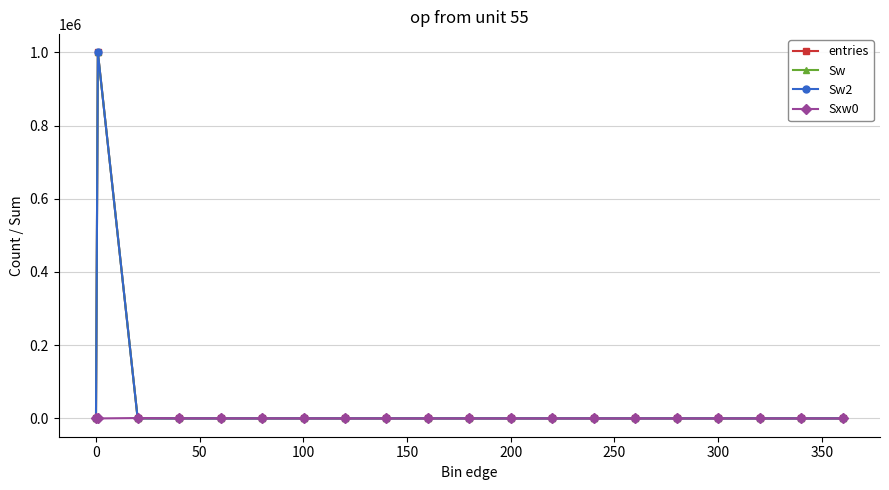

Does the chart have visible grid lines?

Yes